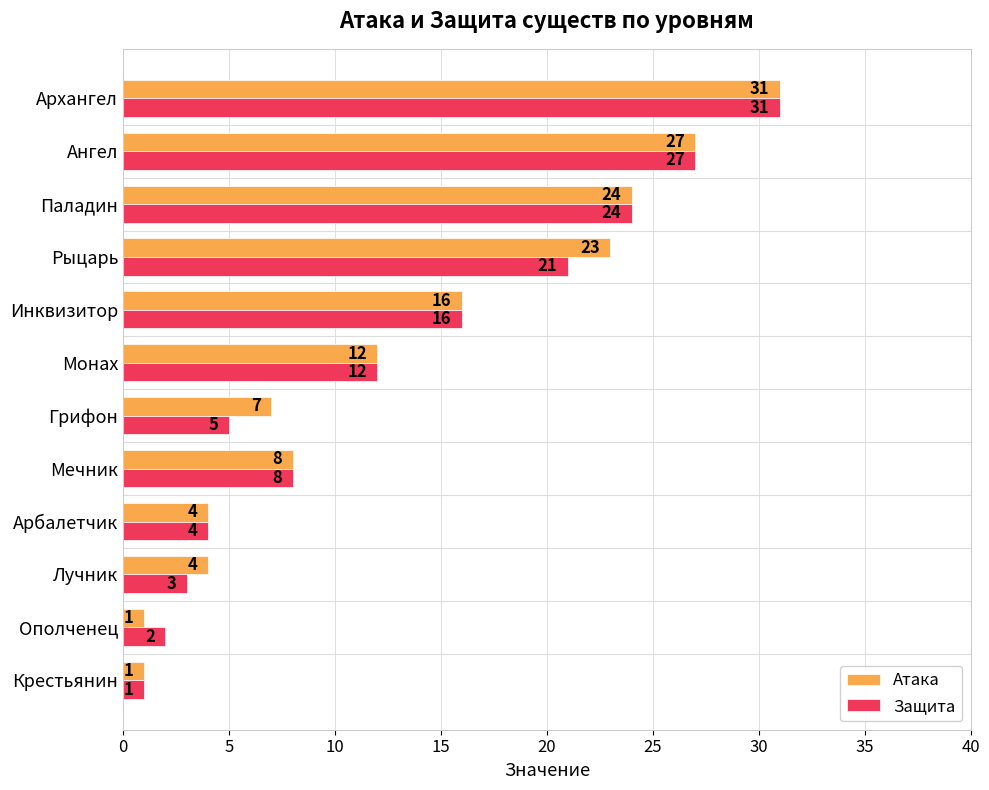

What is the difference between the second highest and minimum values in the Защита series?

26